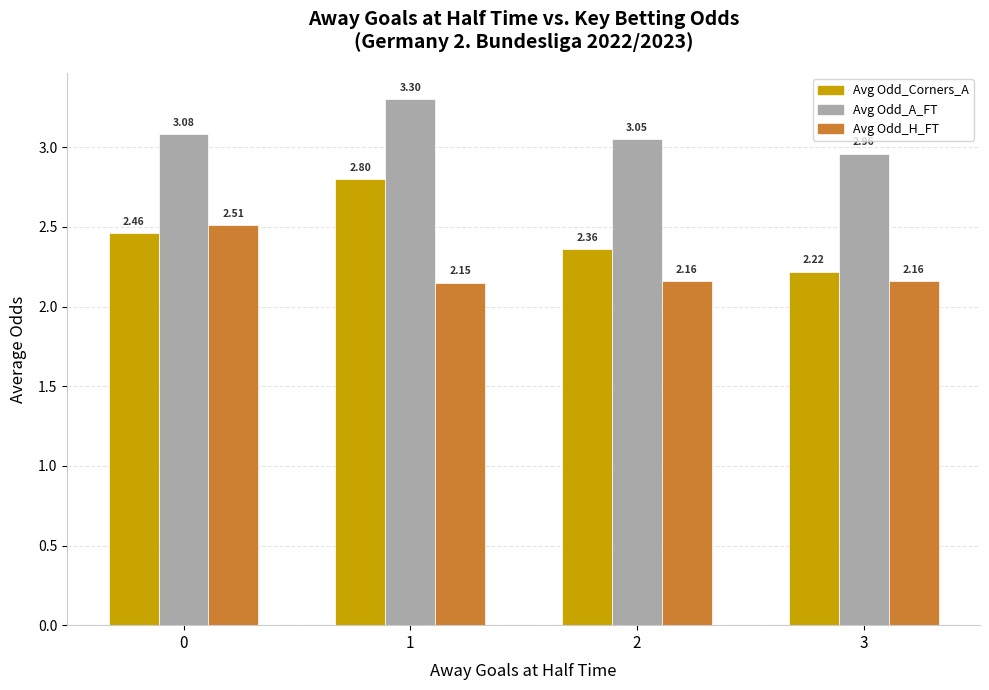

What is the total value across all series at 2?

7.6